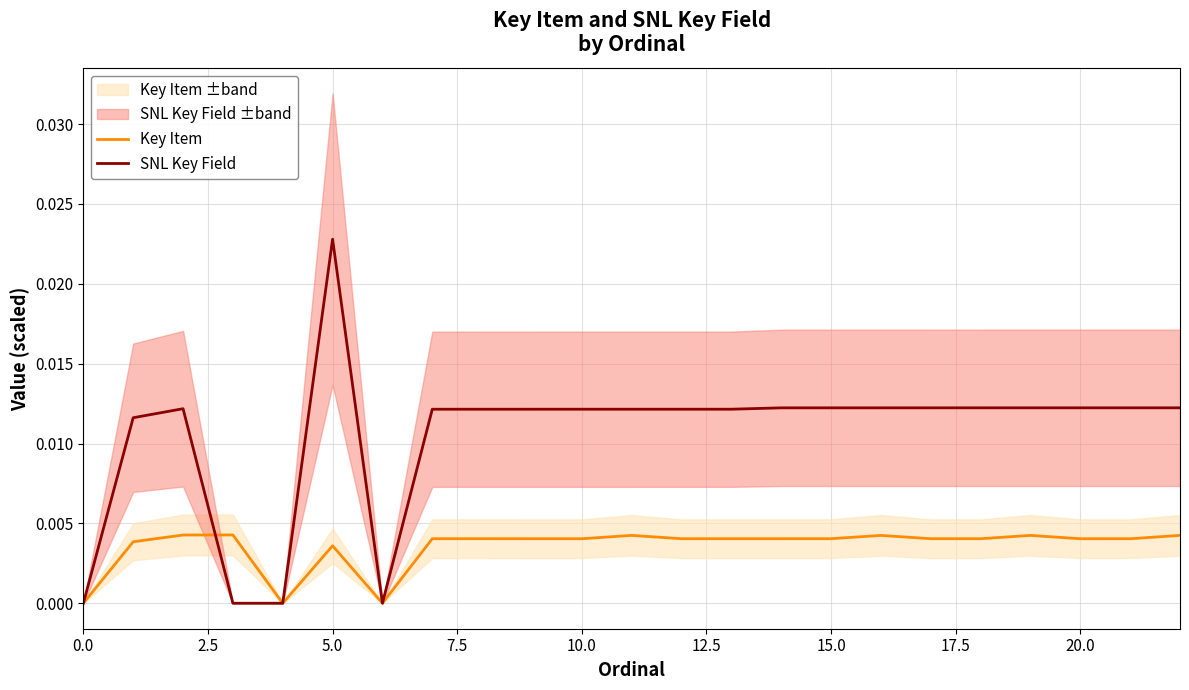

What are all the series names shown in the legend?

Key Item, SNL Key Field